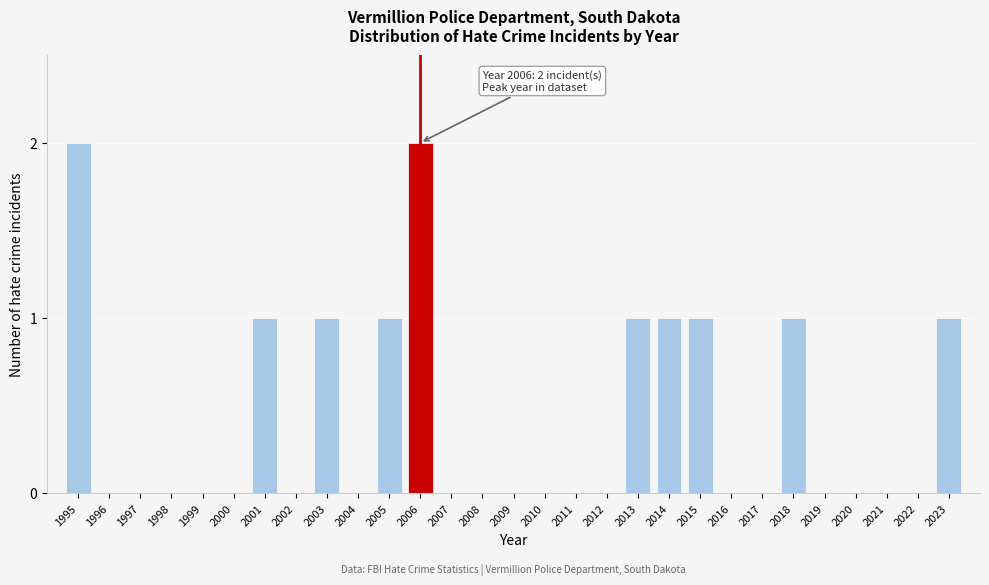

Reading right to left, what are all the values shown in this chart?

2023=1	2022=0	2021=0	2020=0	2019=0	2018=1	2017=0	2016=0	2015=1	2014=1	2013=1	2012=0	2011=0	2010=0	2009=0	2008=0	2007=0	2006=2	2005=1	2004=0	2003=1	2002=0	2001=1	2000=0	1999=0	1998=0	1997=0	1996=0	1995=2